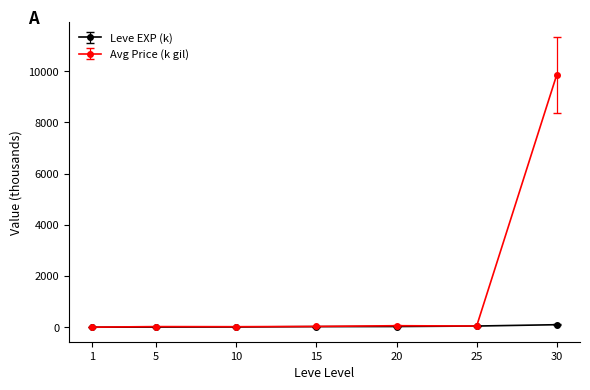

What is the maximum value shown in the chart?

9859.7